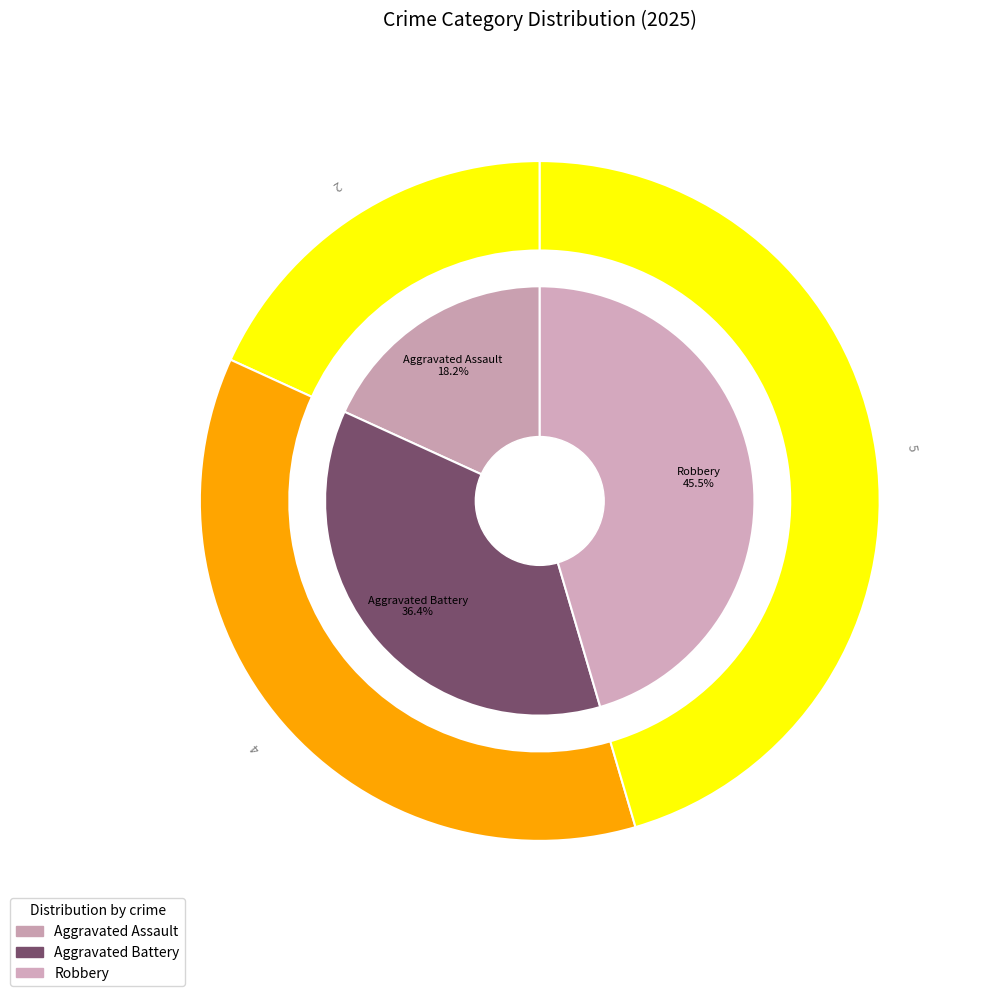

What is the change in value from Aggravated Battery to Robbery?

+1